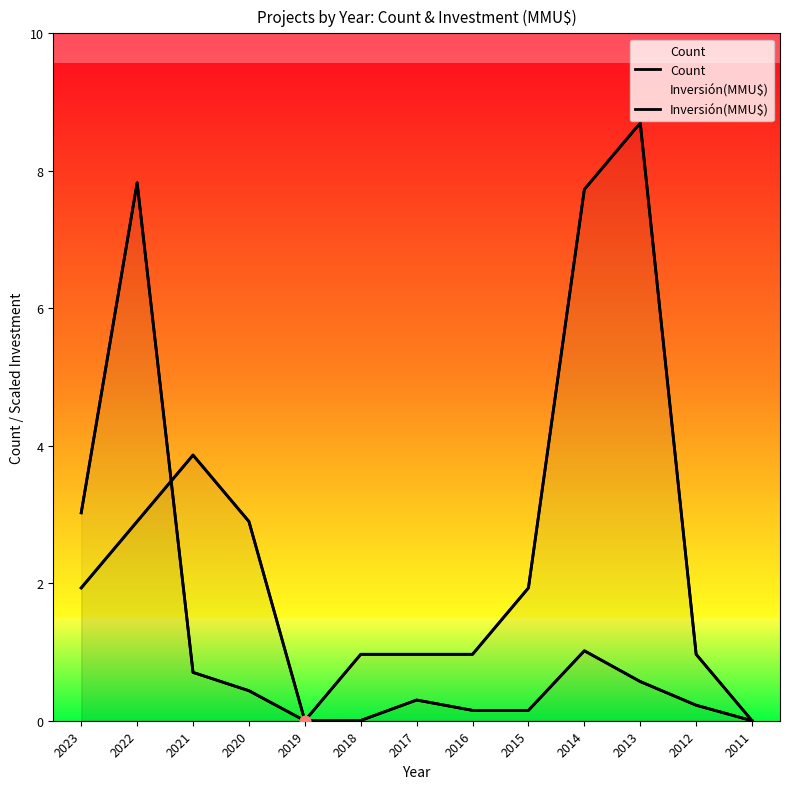

At how many categories does at least one series exceed 4?

3